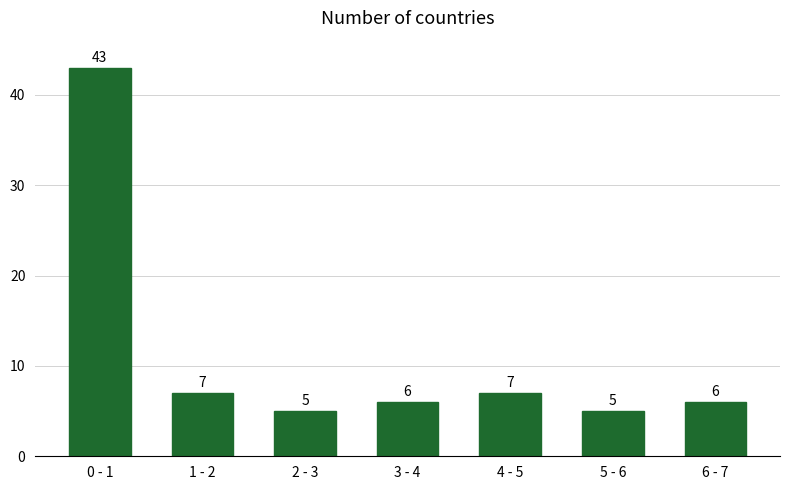

Reading left to right, extract all data points from this chart.

43	7	5	6	7	5	6